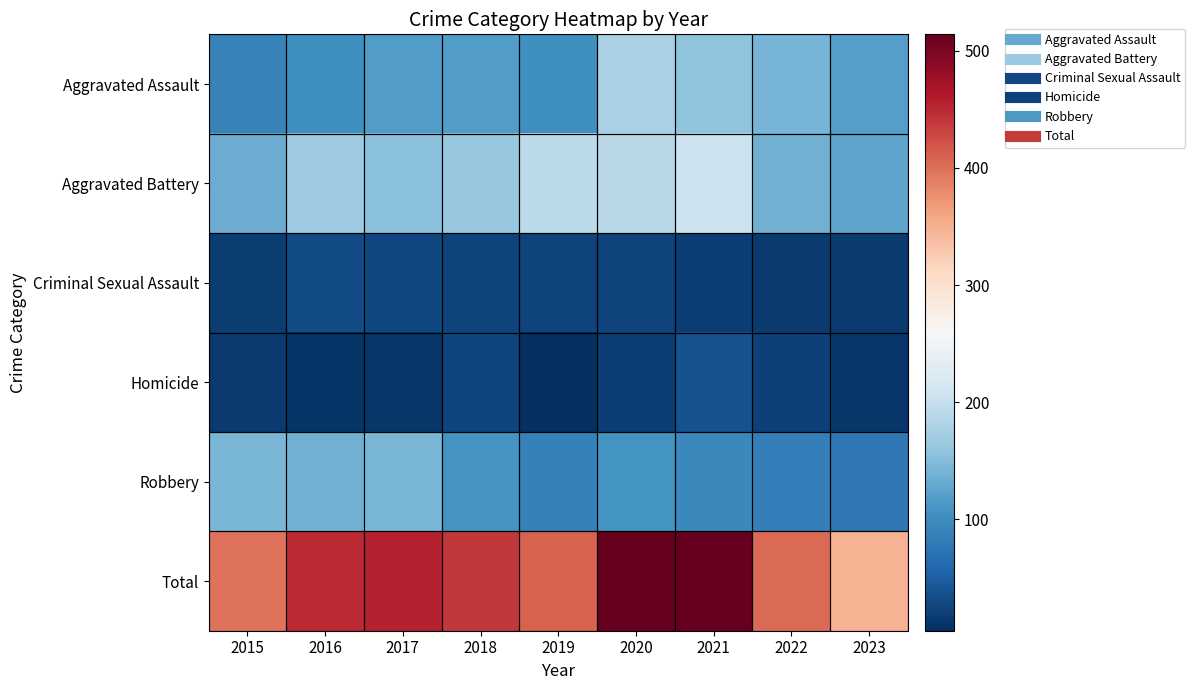

Reading left to right, extract all data points from this chart.

Aggravated Assault: 2015=89	2016=103	2017=118	2018=118	2019=103	2020=176	2021=157	2022=142	2023=119
Aggravated Battery: 2015=133	2016=168	2017=154	2018=163	2019=190	2020=188	2021=205	2022=137	2023=125
Criminal Sexual Assault: 2015=18	2016=32	2017=28	2018=23	2019=24	2020=24	2021=19	2022=16	2023=16
Homicide: 2015=15	2016=10	2017=11	2018=26	2019=5	2020=19	2021=37	2022=22	2023=11
Robbery: 2015=143	2016=137	2017=144	2018=110	2019=88	2020=107	2021=95	2022=86	2023=77
Total: 2015=398	2016=450	2017=455	2018=440	2019=410	2020=514	2021=513	2022=403	2023=348